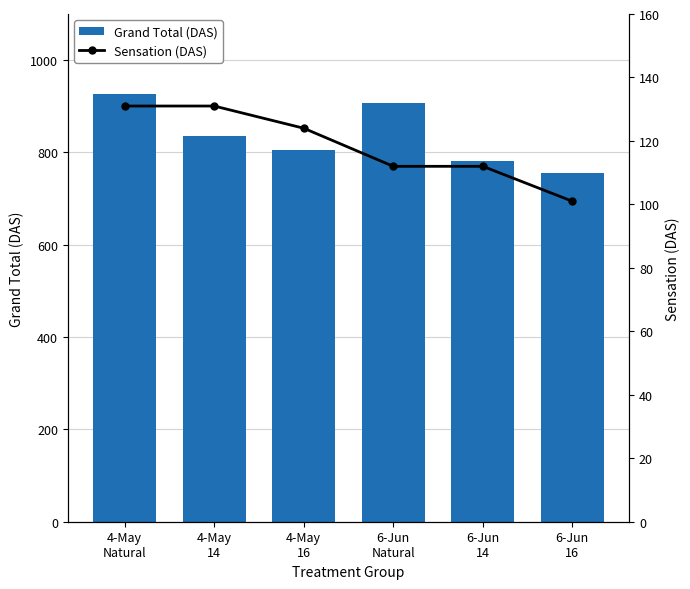

How many values in the Grand Total (DAS) series exceed 835?

2